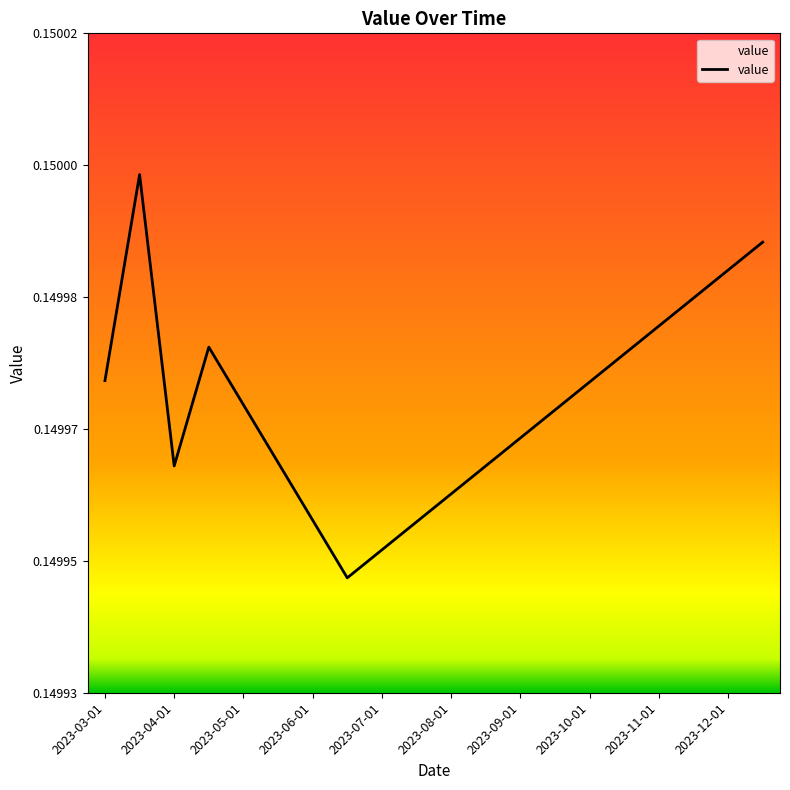

Is this an area chart (filled region under the line)?

No